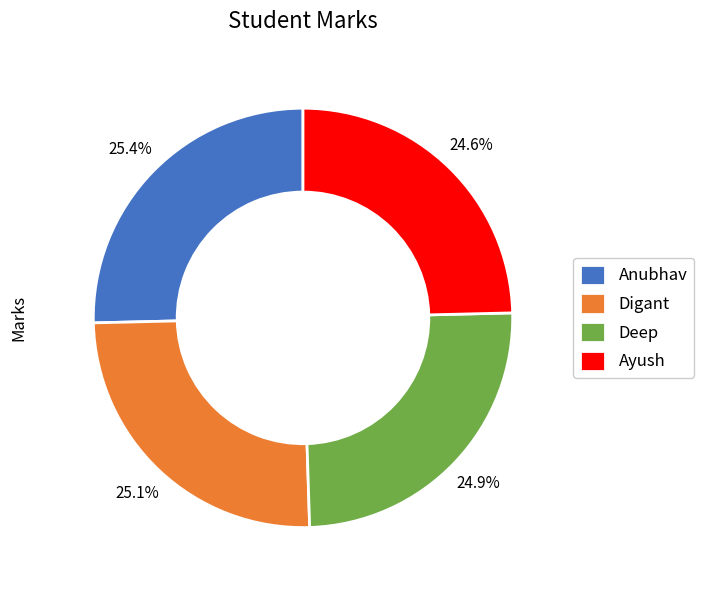

Count the number of slices in the pie.

4